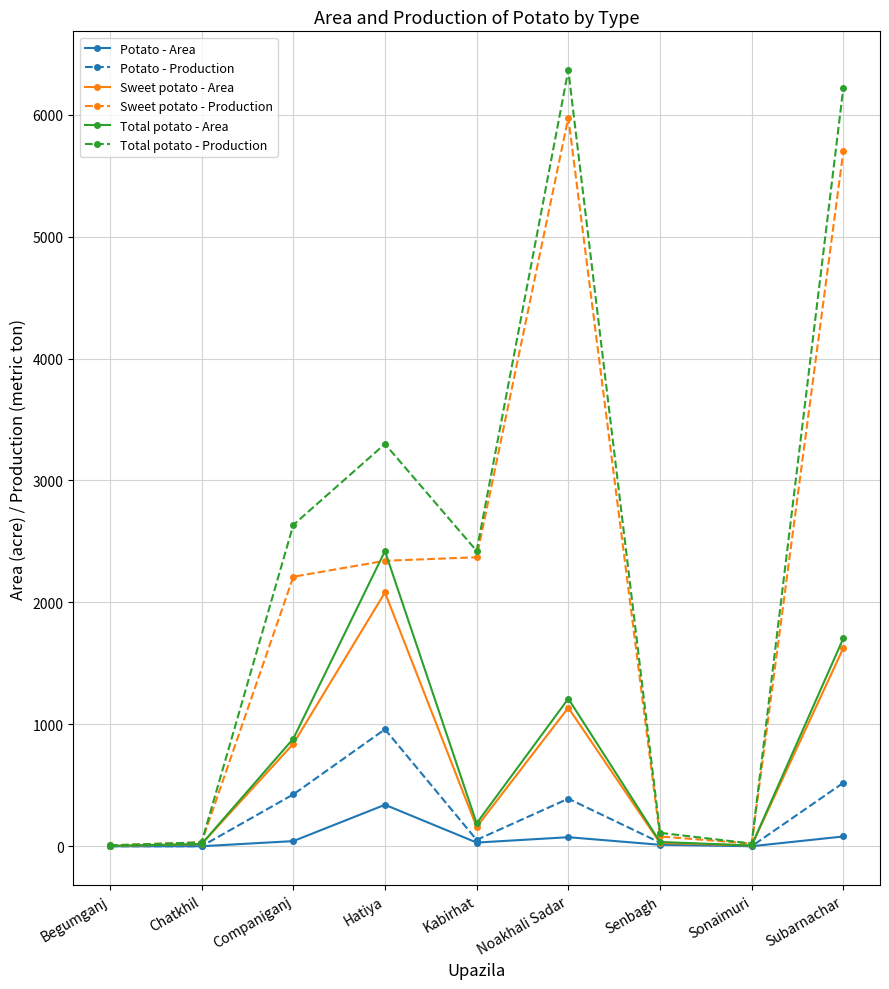

In Potato - Area, how many points are higher than both neighbors (excluding endpoints)?

2